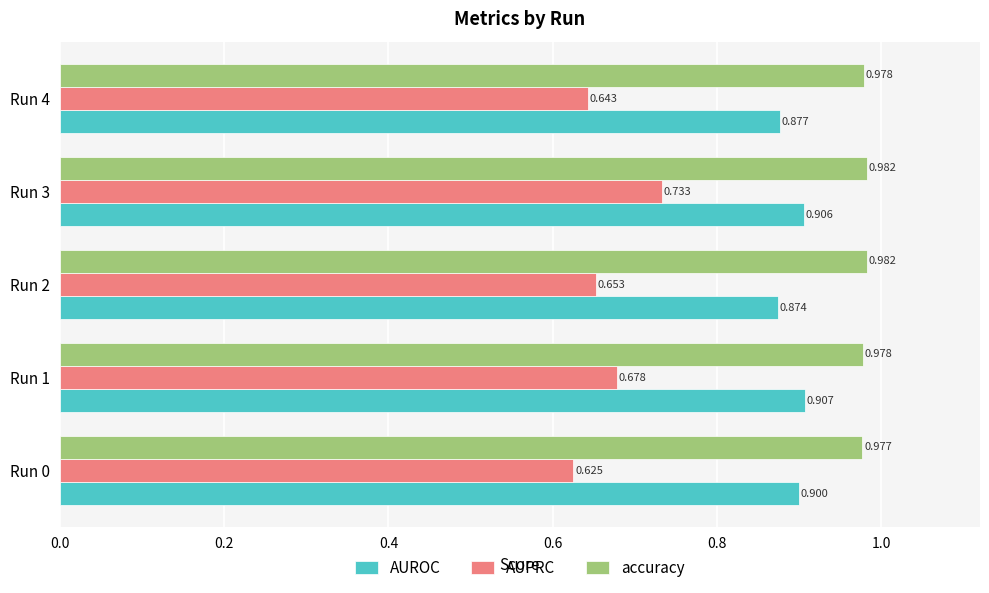

Which series has the largest total across all categories?

accuracy